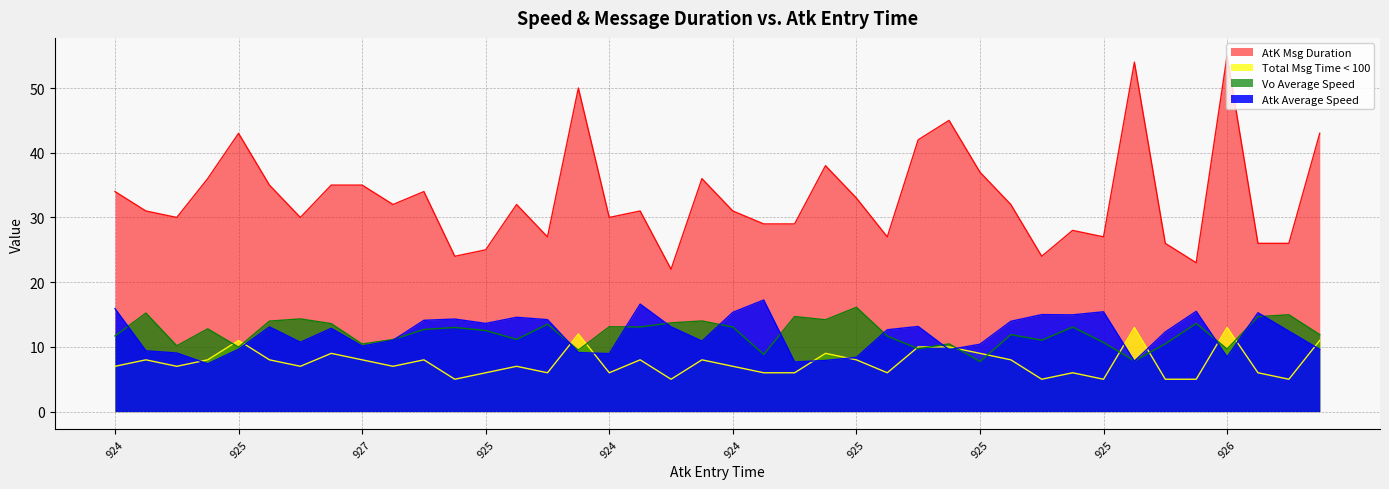

What is the difference between the Total Msg Time < 100 values at 924 and 924?

1.0